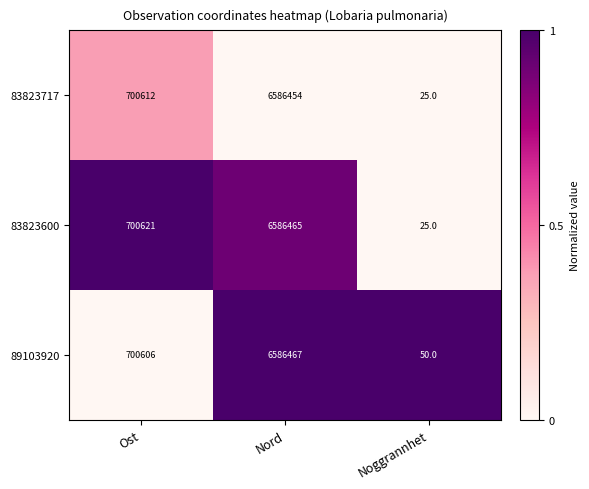

Reading right to left, extract all data points from this chart.

83823717: Noggrannhet=25	Nord=6586454	Ost=700612
83823600: Noggrannhet=25	Nord=6586465	Ost=700621
89103920: Noggrannhet=50	Nord=6586467	Ost=700606